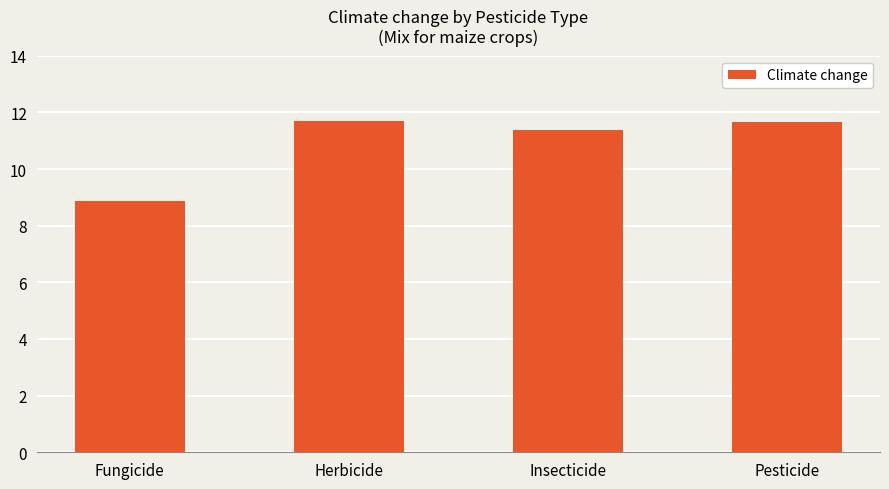

What is the label of the 4th bar from the left?

Pesticide